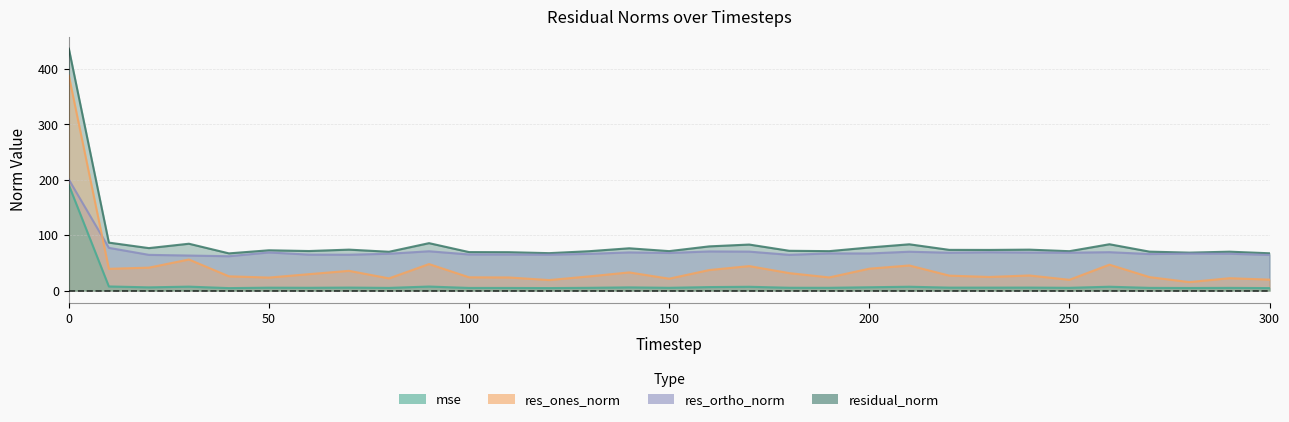

True or false: mse and res_ortho_norm intersect in this chart.

False